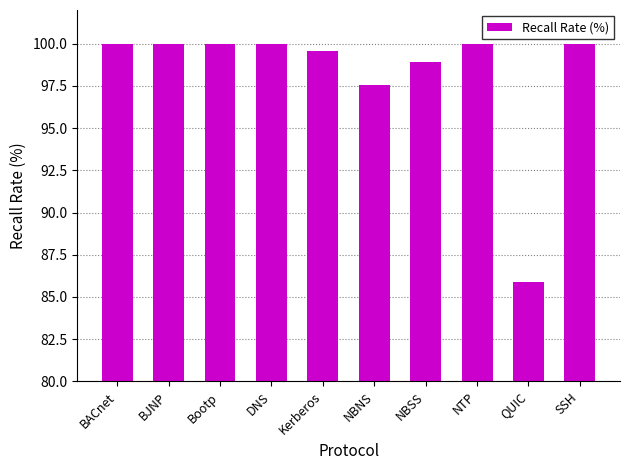

Is it true that the value at BACnet is 144.1?

False